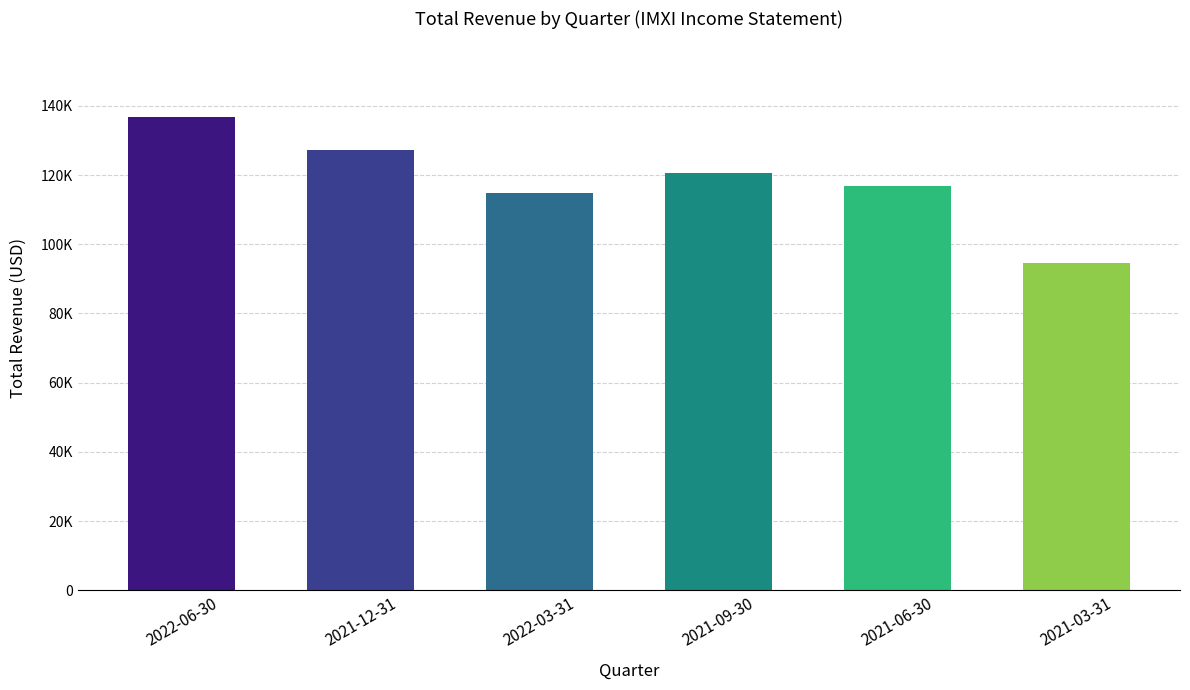

Are the bars horizontal?

No